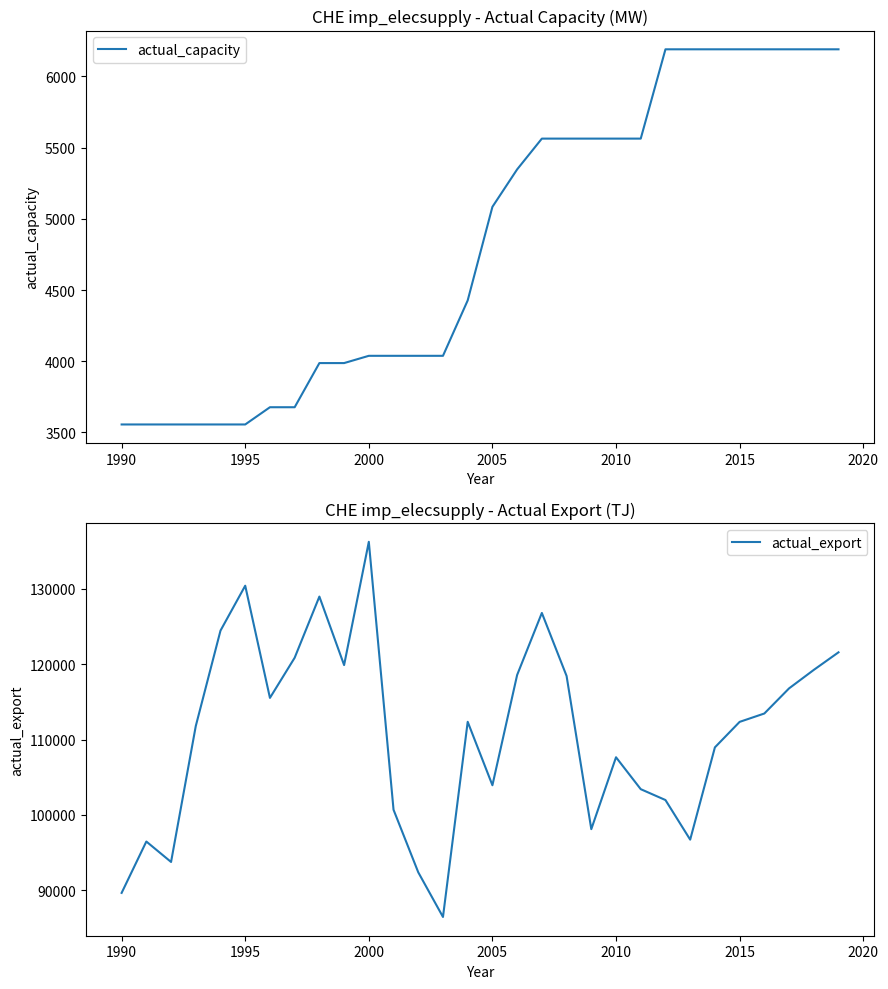

Does the chart have visible grid lines?

No